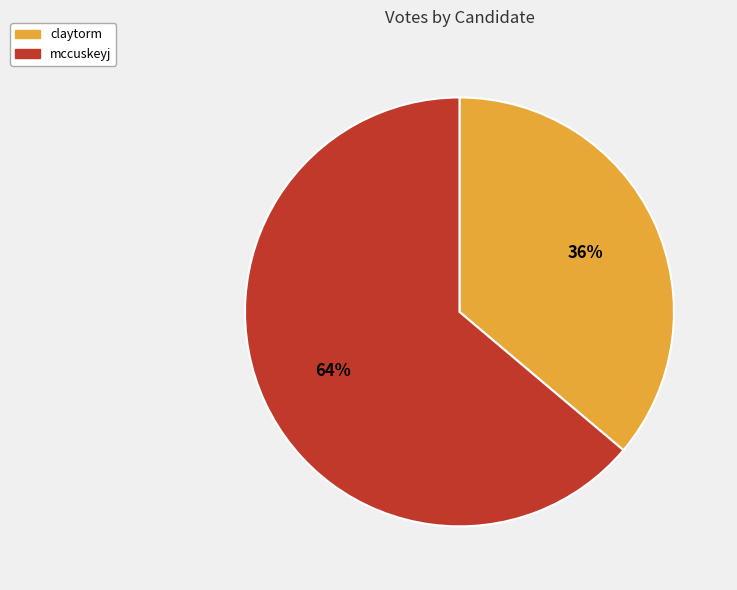

What percentage is the mccuskeyj slice, to the nearest percent?

64%